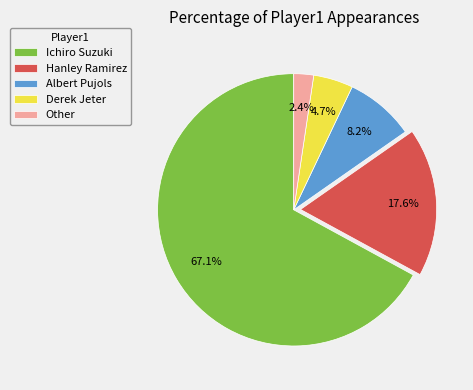

To the nearest percent, what percentage of the pie is Hanley Ramirez?

18%